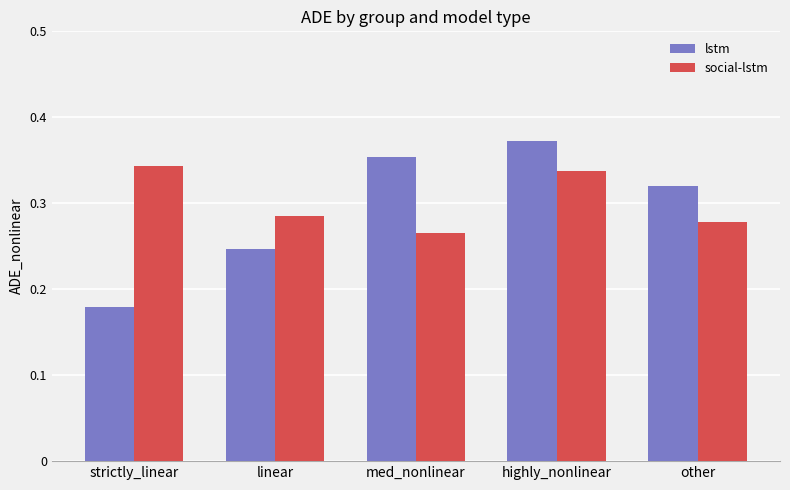

What are all the series names shown in the legend?

lstm, social-lstm